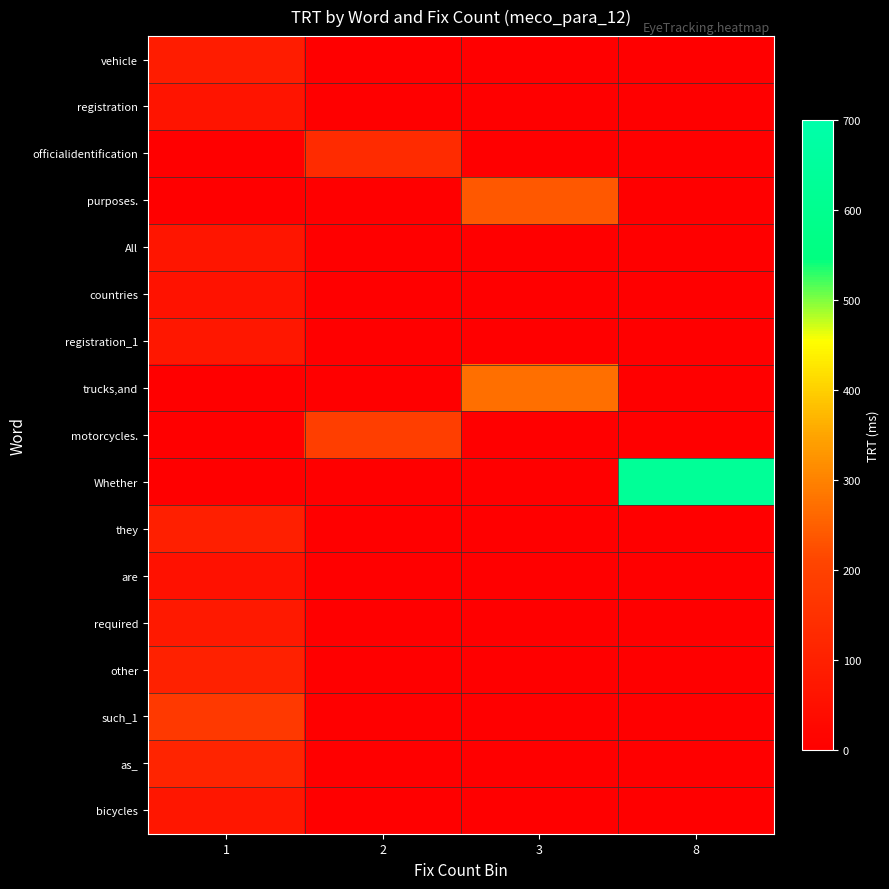

What is the greatest value displayed?

629